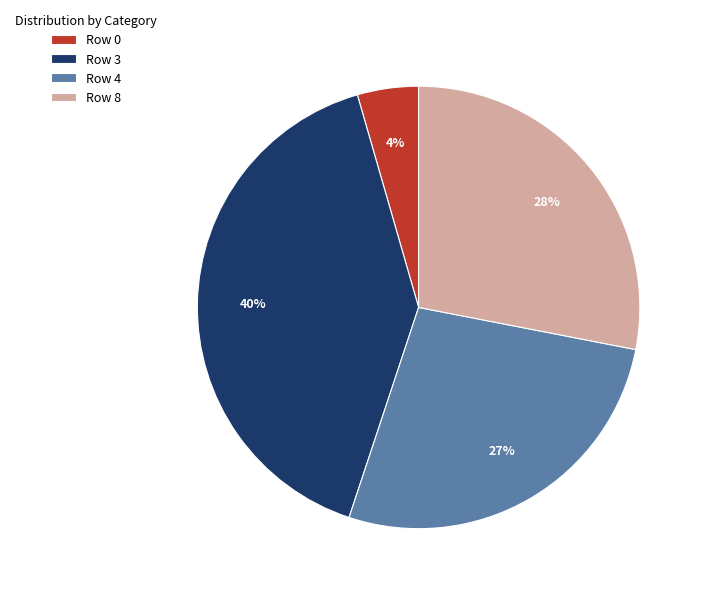

Which has a higher value, Row 4 or Row 8?

Row 8